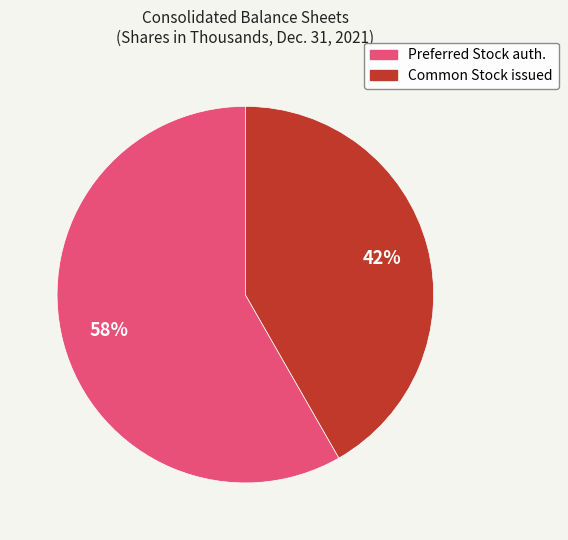

Is there any slice that represents more than half of the pie?

Yes